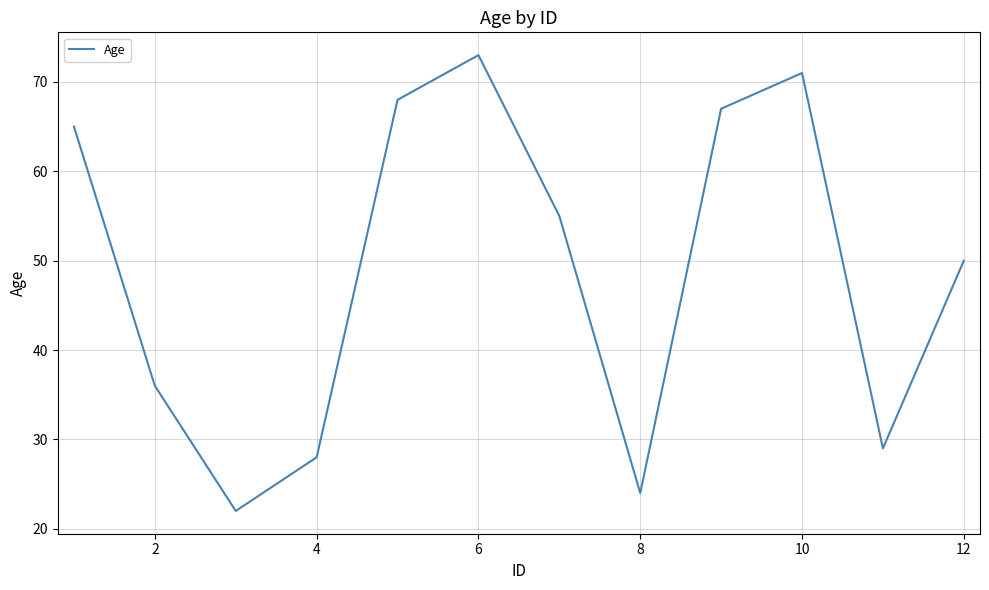

What is the greatest value displayed?

73